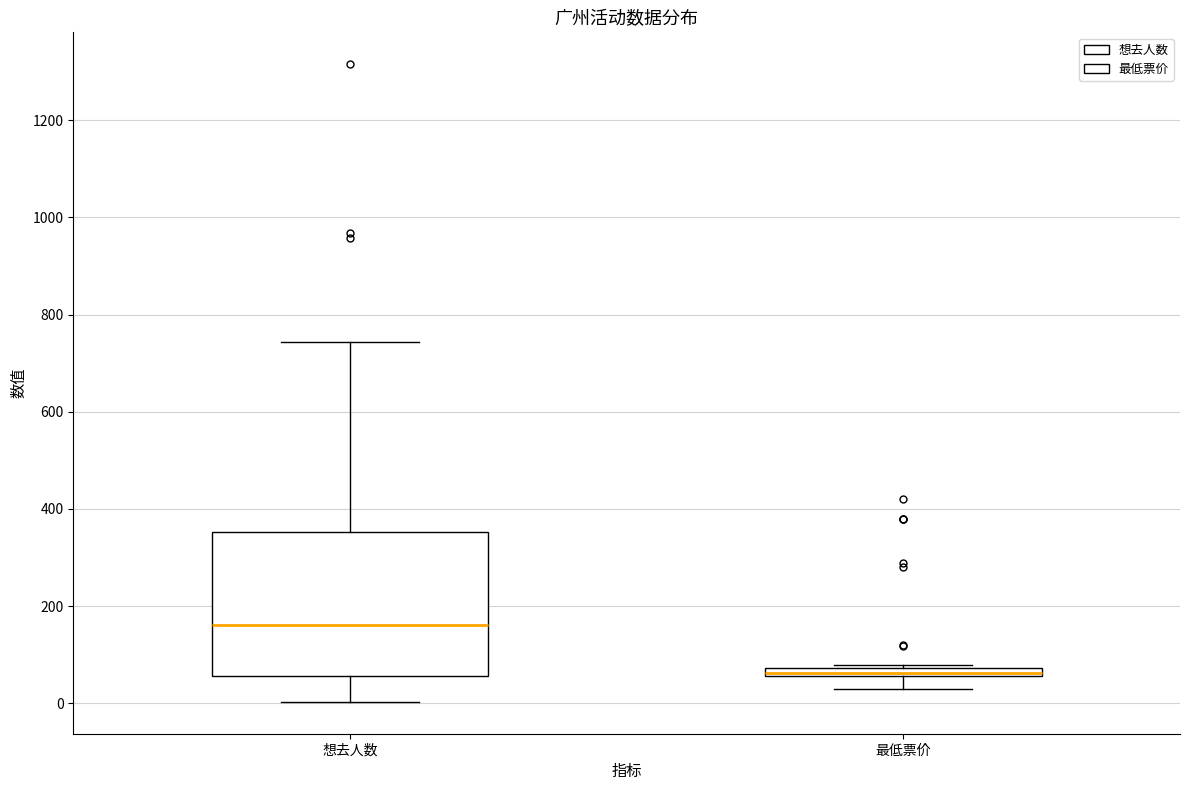

Where is the lower edge of the box for 最低票价 on the y-axis? The values are not printed on the chart, so give them approximately, as read against the axis.

60